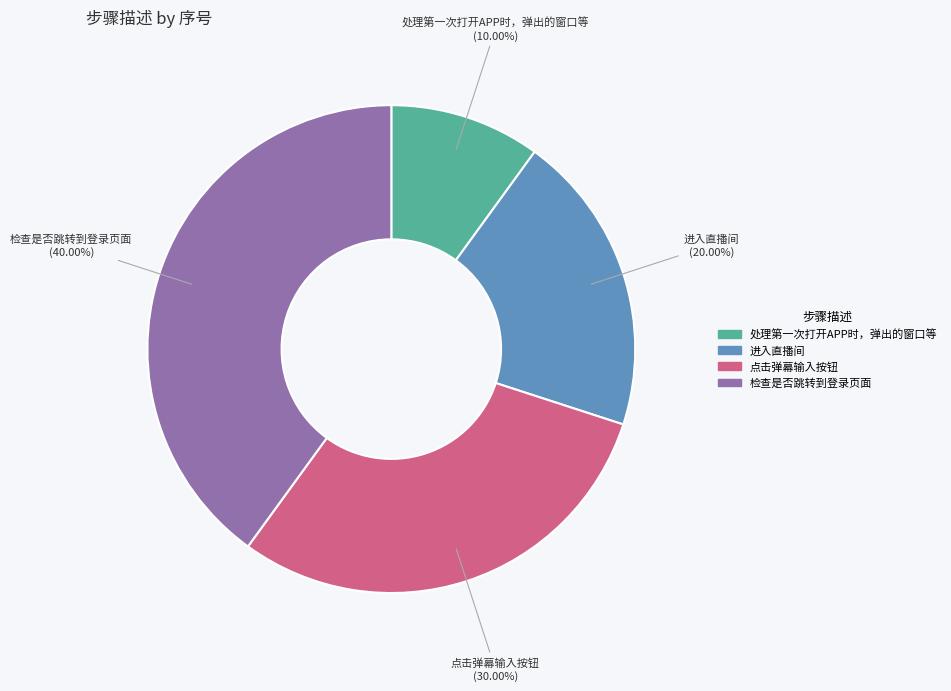

To the nearest percent, what is the difference between the largest and smallest slice percentages?

30%